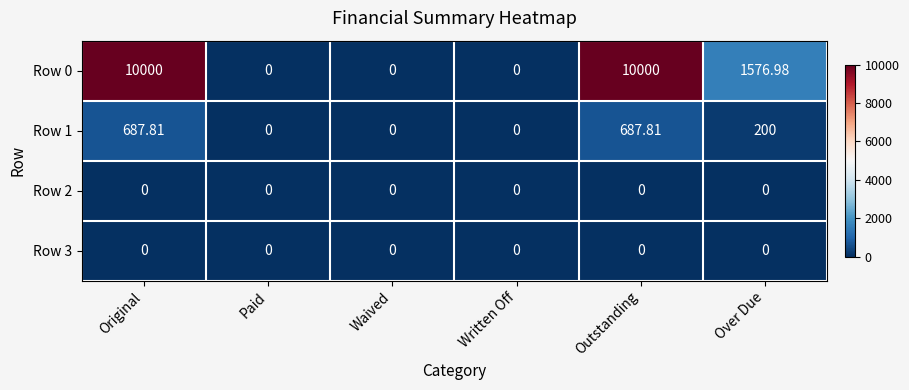

Where is Row 0 nearest to the value 5000?

Over Due